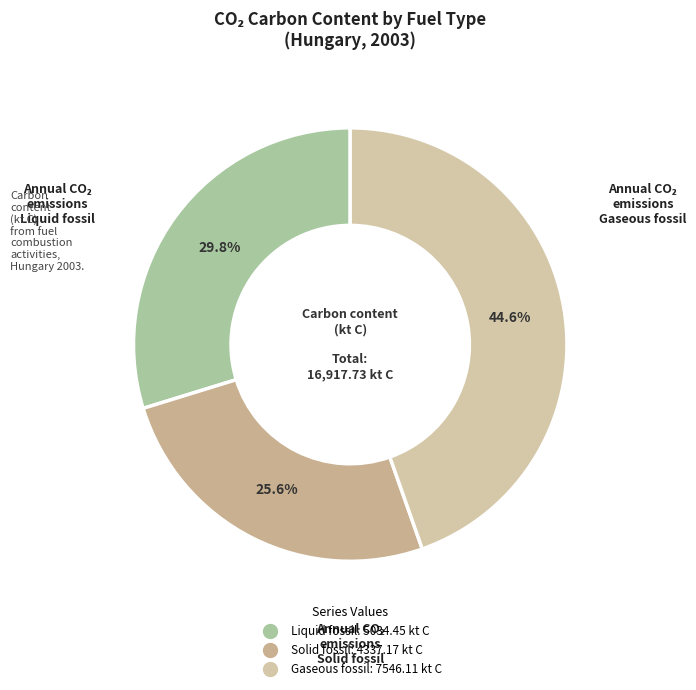

Do Solid fossil and Liquid fossil together represent more than half of the pie?

Yes